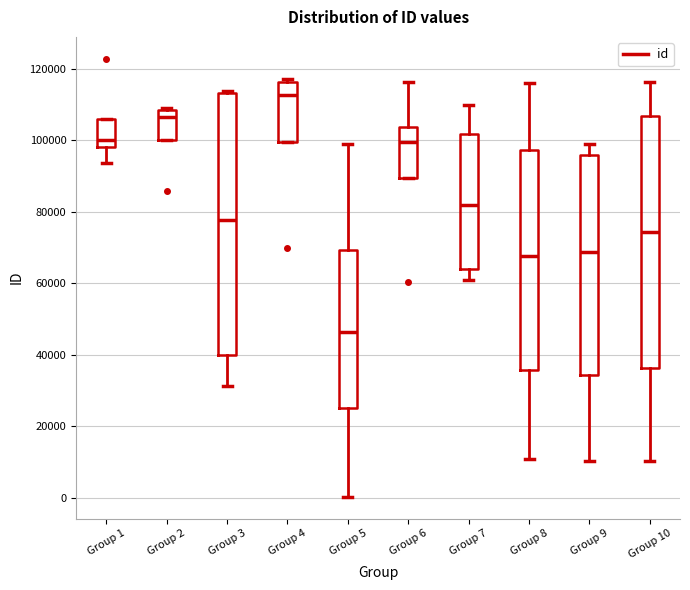

Where is the lower edge of the box for Group 7 on the y-axis? The values are not printed on the chart, so give them approximately, as read against the axis.

64000